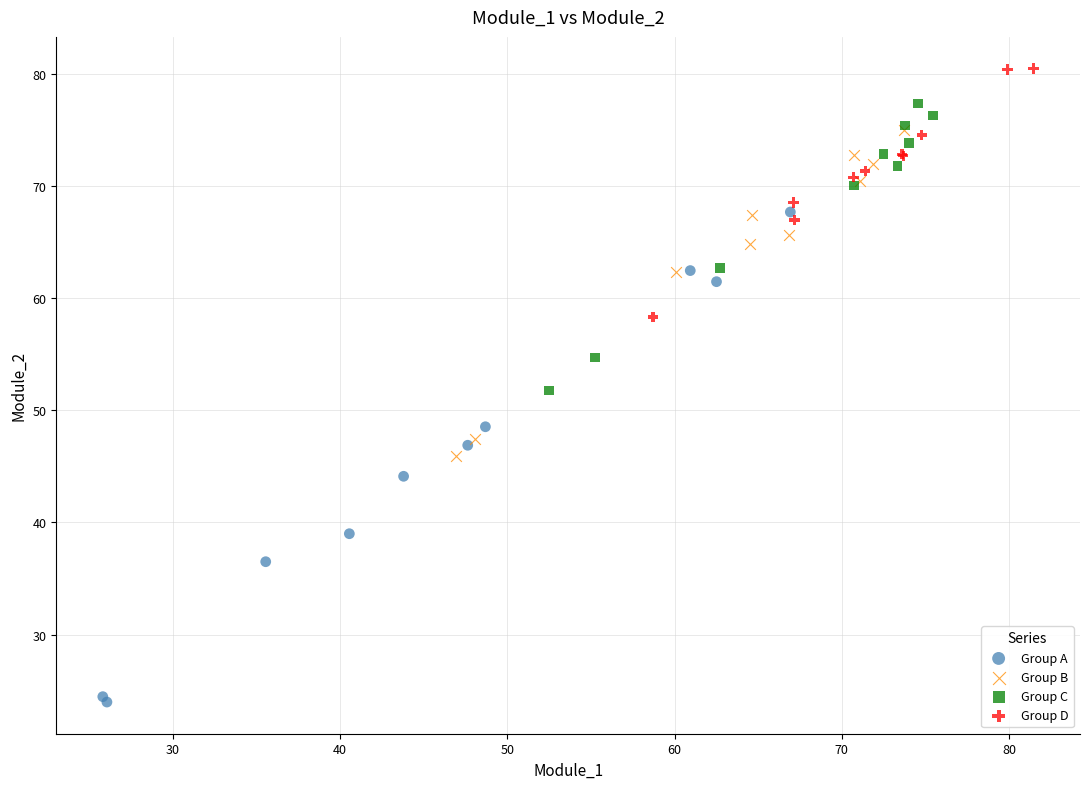

Which series reaches the maximum Y coordinate?

Group D